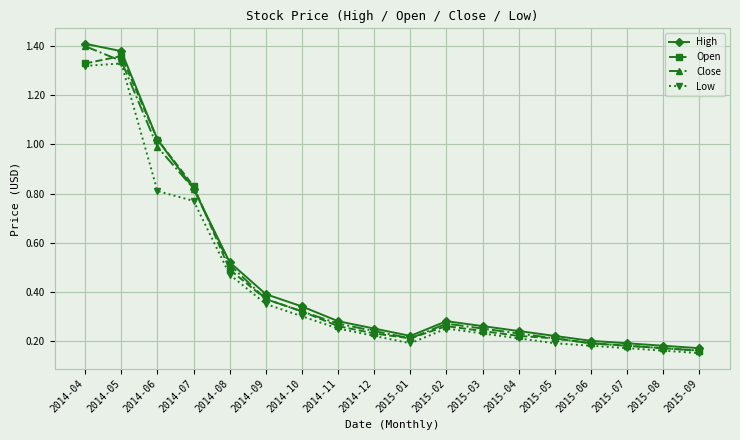

True or false: High has a value of 0.2 at 2015-06.

True